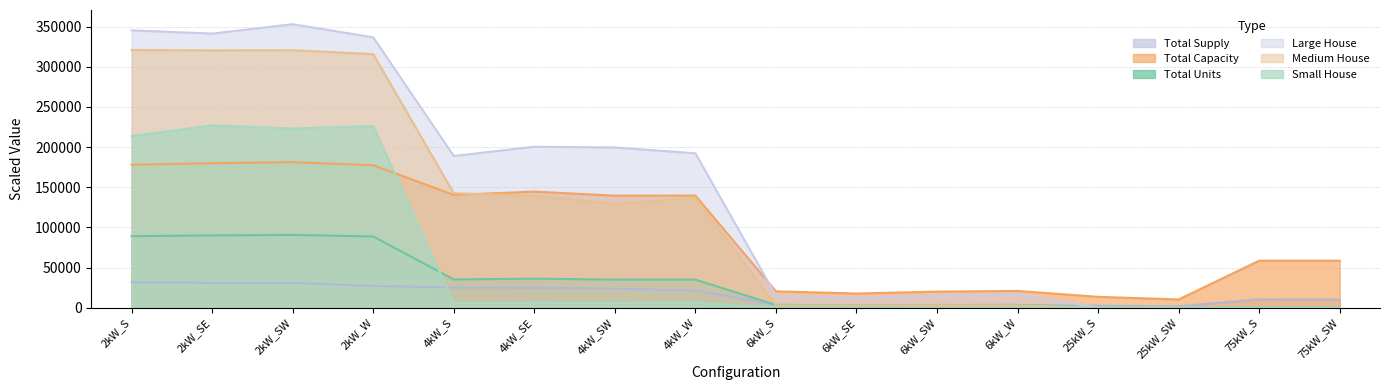

How many series are shown in this chart?

6